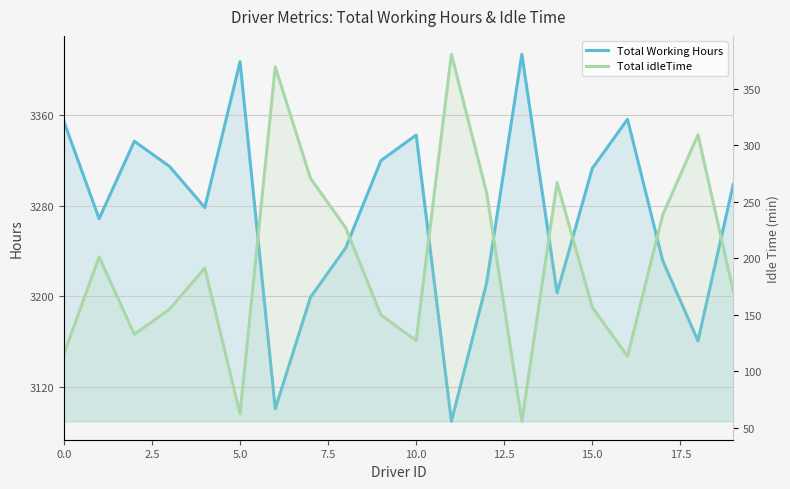

What position from the right is 9?

11